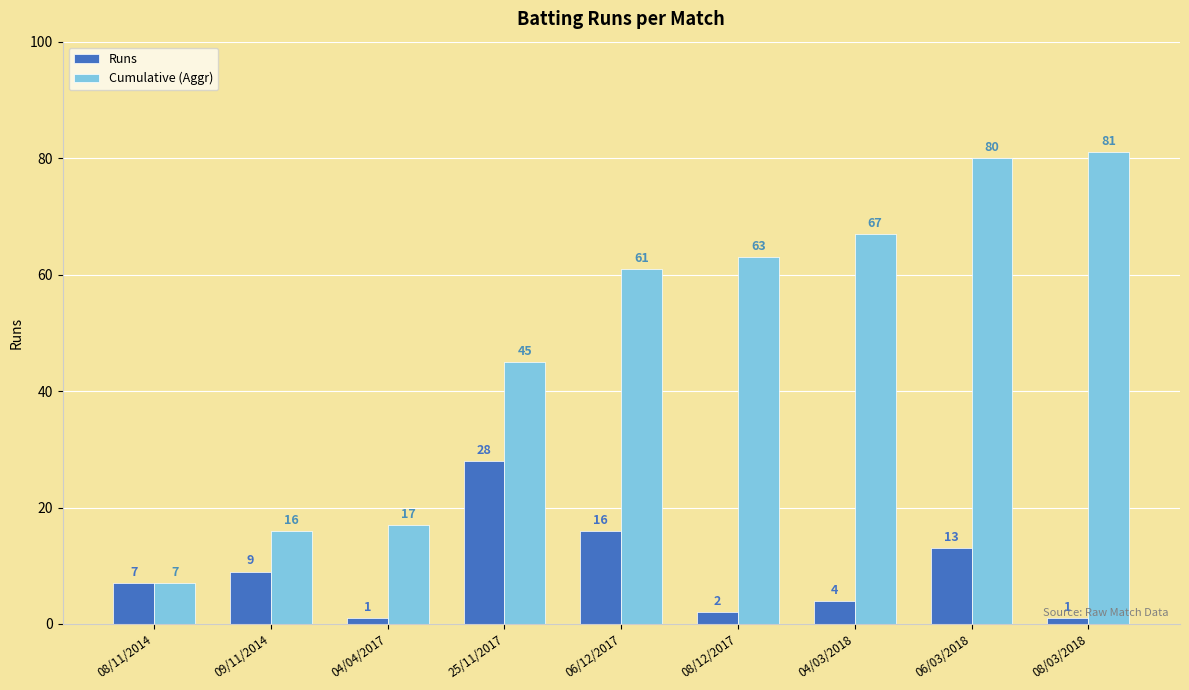

What is the maximum value shown in the chart?

81